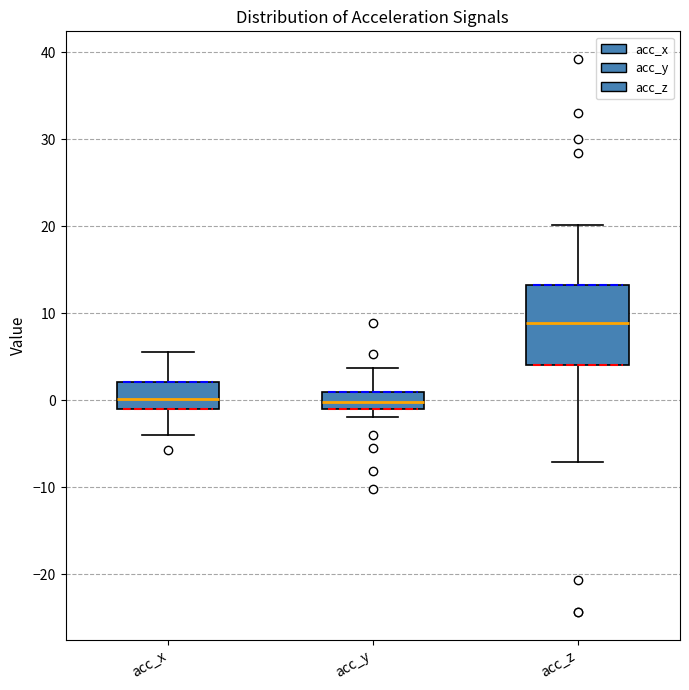

Where is the lower edge of the box for acc_z on the y-axis? The values are not printed on the chart, so give them approximately, as read against the axis.

4